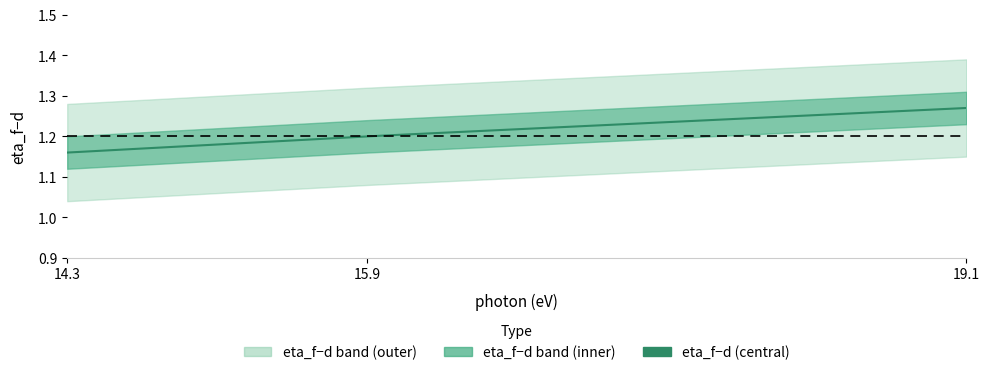

Reading left to right, list all the values displayed in this chart.

1.2	1.2	1.3